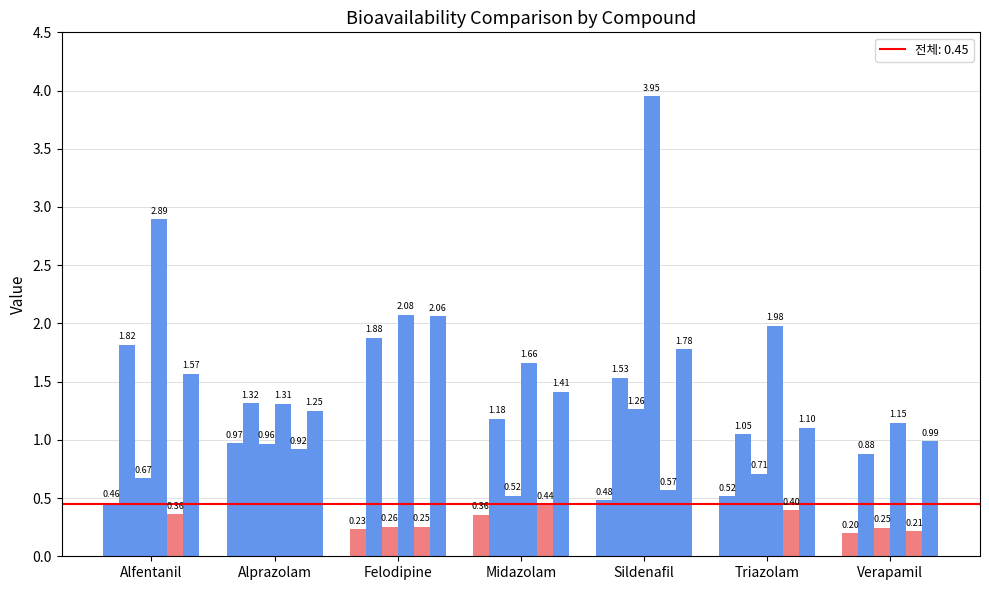

What is the label of the 6th bar from the right?

Alprazolam